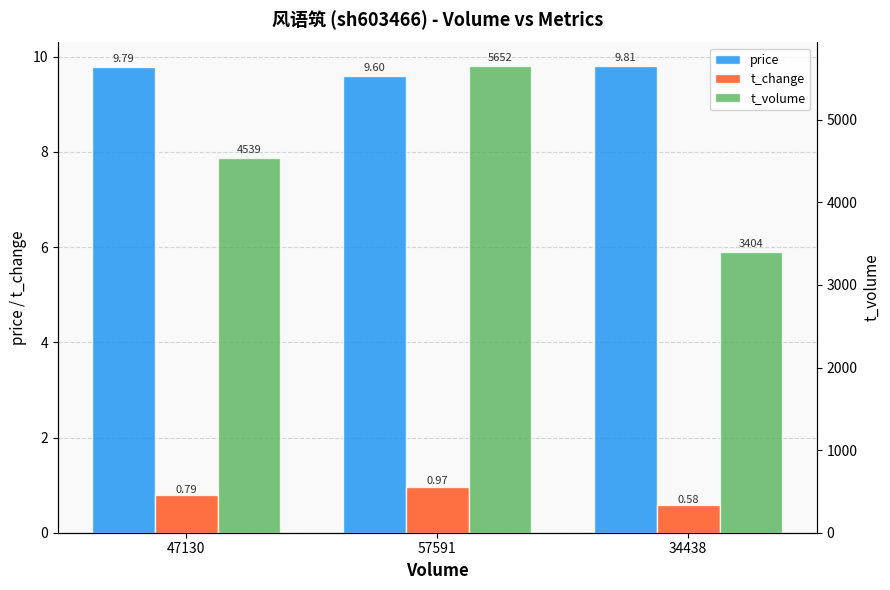

Which series has the largest total across all categories?

t_volume